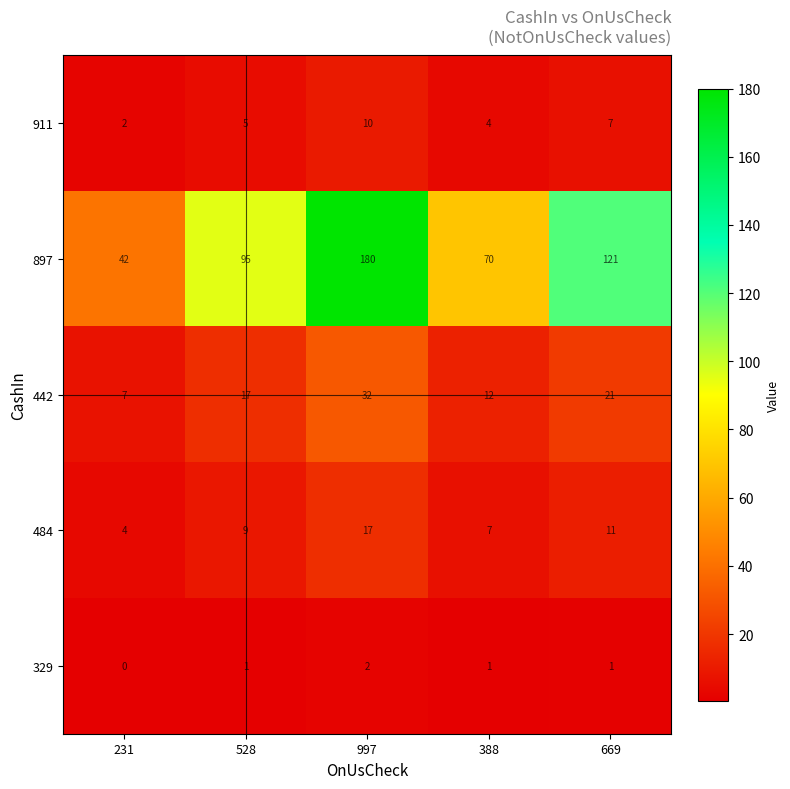

What is the difference between the highest and lowest values at 231?

42